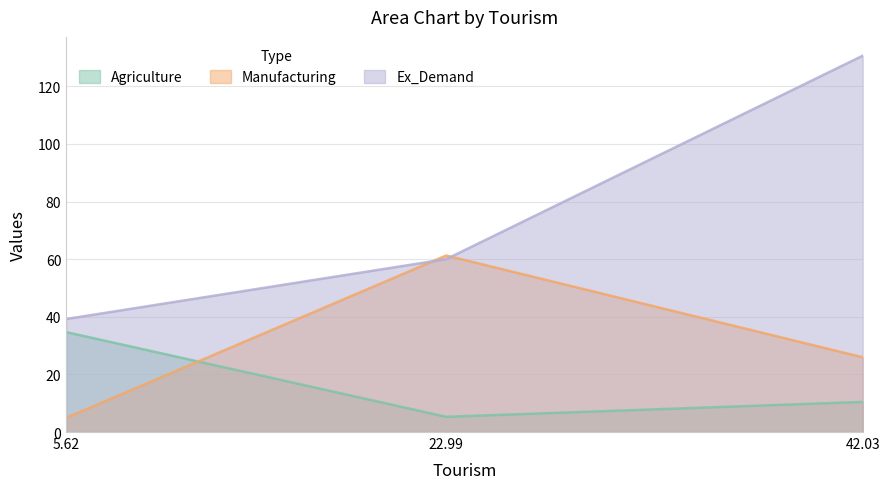

How many lines are shown in the chart?

3